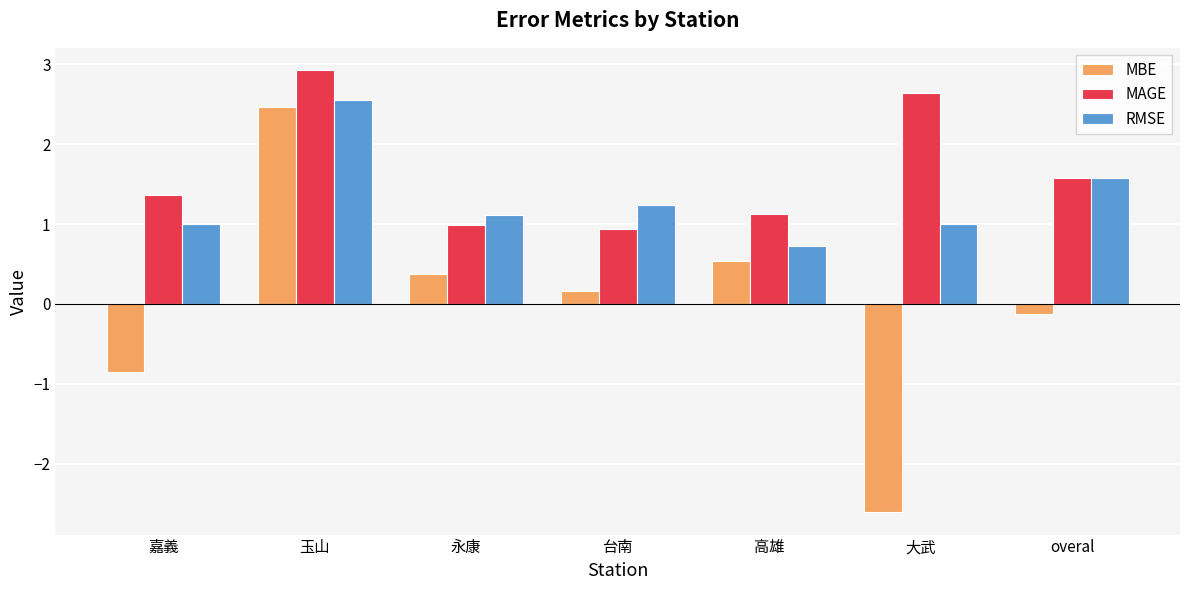

What is the difference between the highest and lowest values at 玉山?

0.5